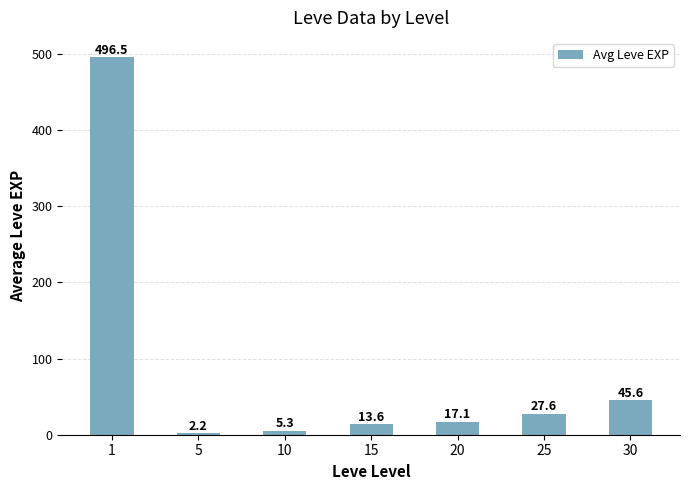

The value at 15 is 13.6. True or false?

True